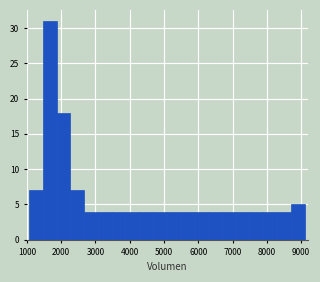

What is the height of the bar covering 2300 to 2700 on the x-axis? Neither the bar edges nor the heights are printed on the chart, so give them approximately, as read against the axes.

7